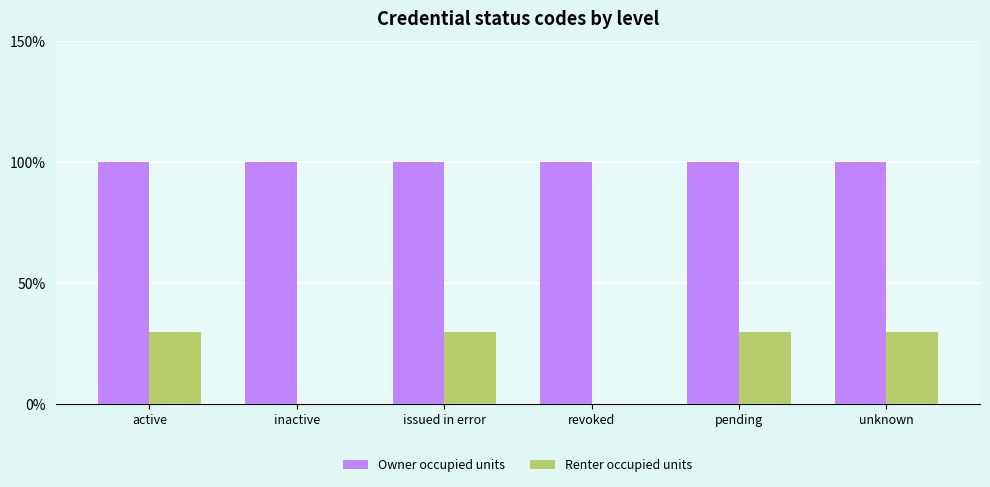

Does the chart contain stacked bars?

No